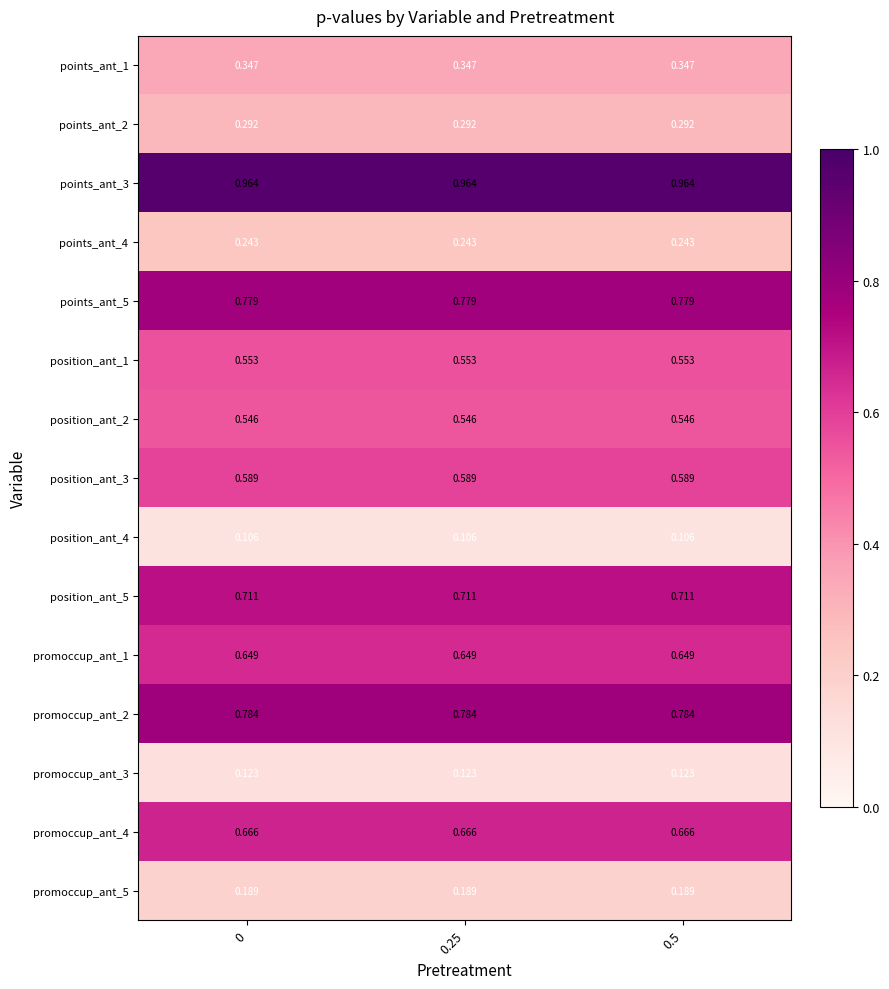

Is the value of promoccup_ant_5 at 0.5 greater than the value of position_ant_4 at 0.5?

Yes